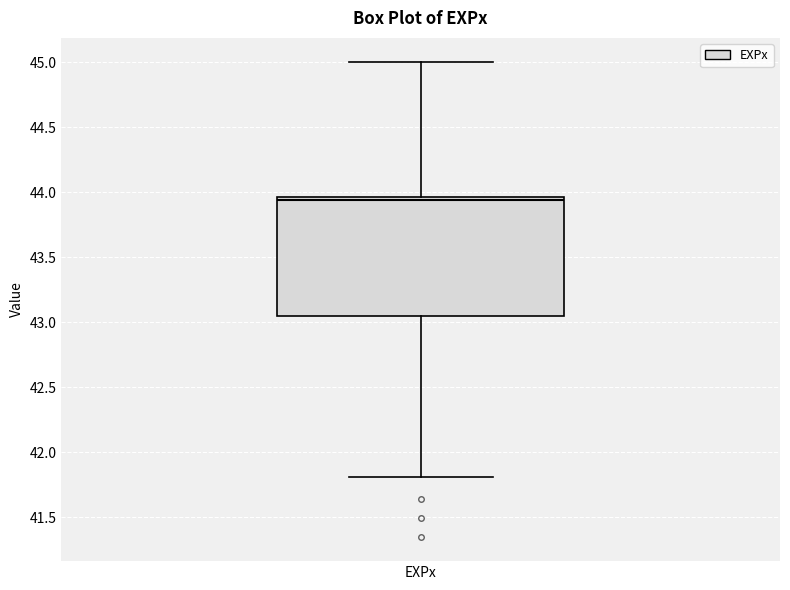

Read this box plot against the y-axis: the position of the median line, the range covered by the box, and the ends of both whiskers. The values are not printed on the chart, so give them approximately, as read against the axis.

median 43.95 (just below the box's upper edge), box 43.05 to 43.95, whiskers 41.80 to 45.00